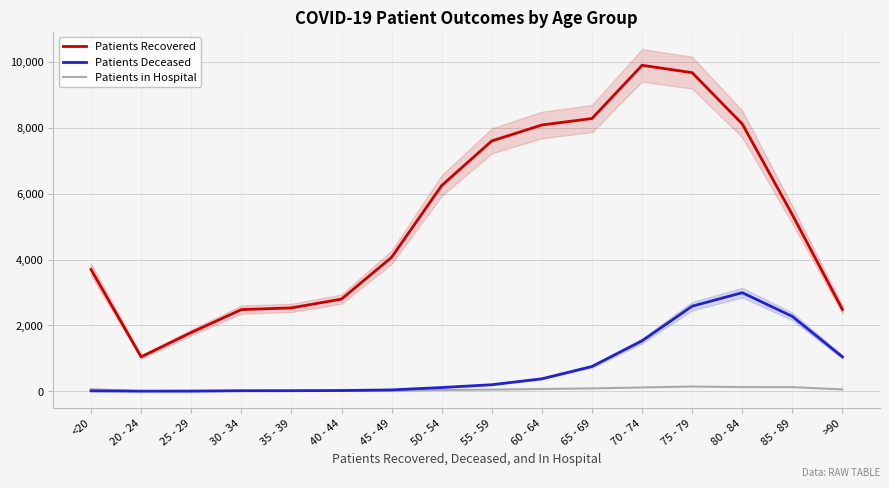

Between 65 - 69 and 50 - 54, which is larger?

65 - 69